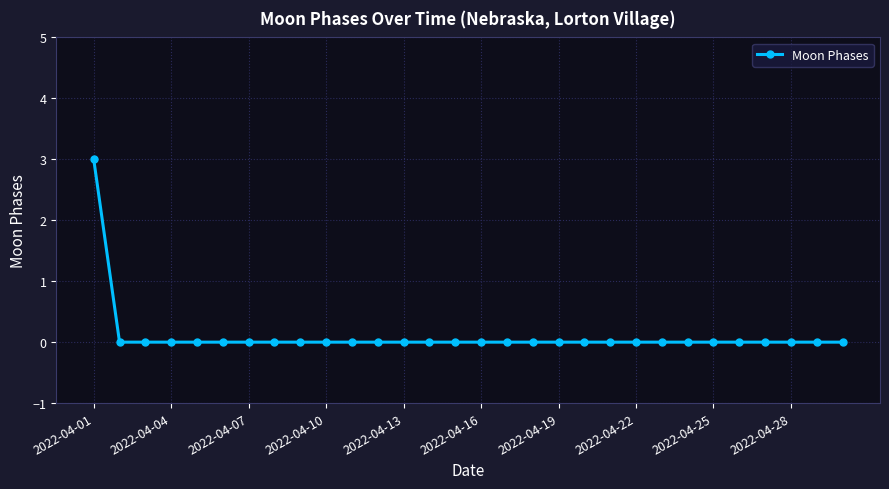

What is the maximum value shown in the chart?

3